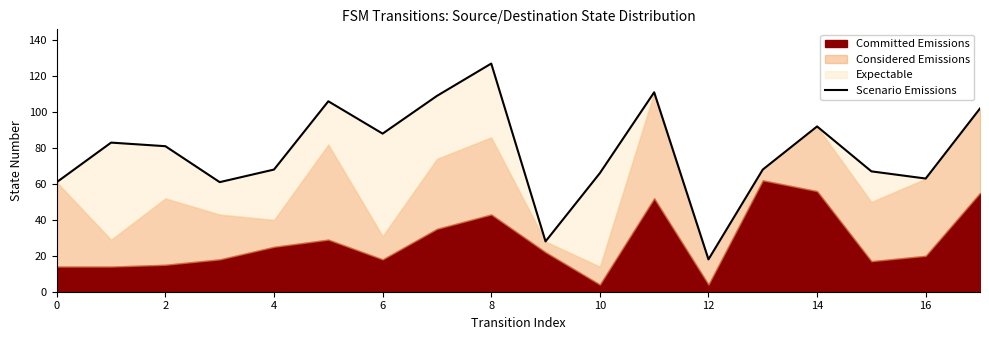

What is the label of the 2nd point from the right?

16